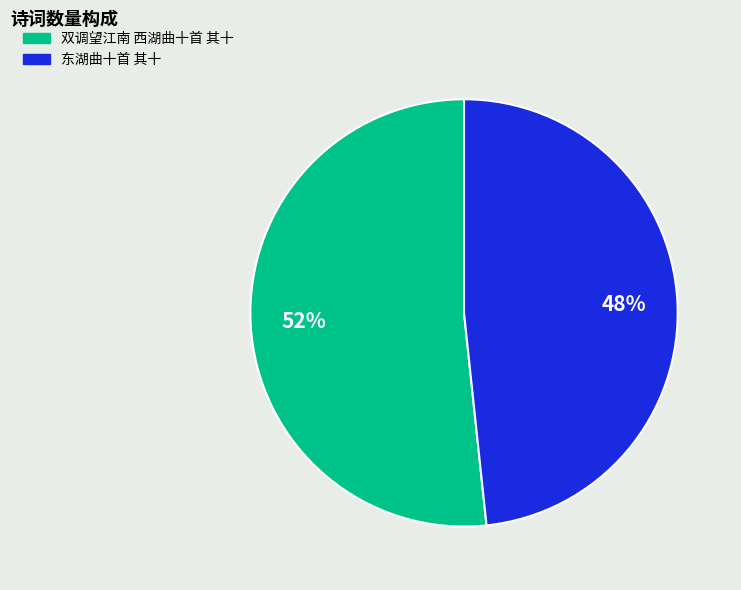

Is there a majority slice in this chart?

Yes